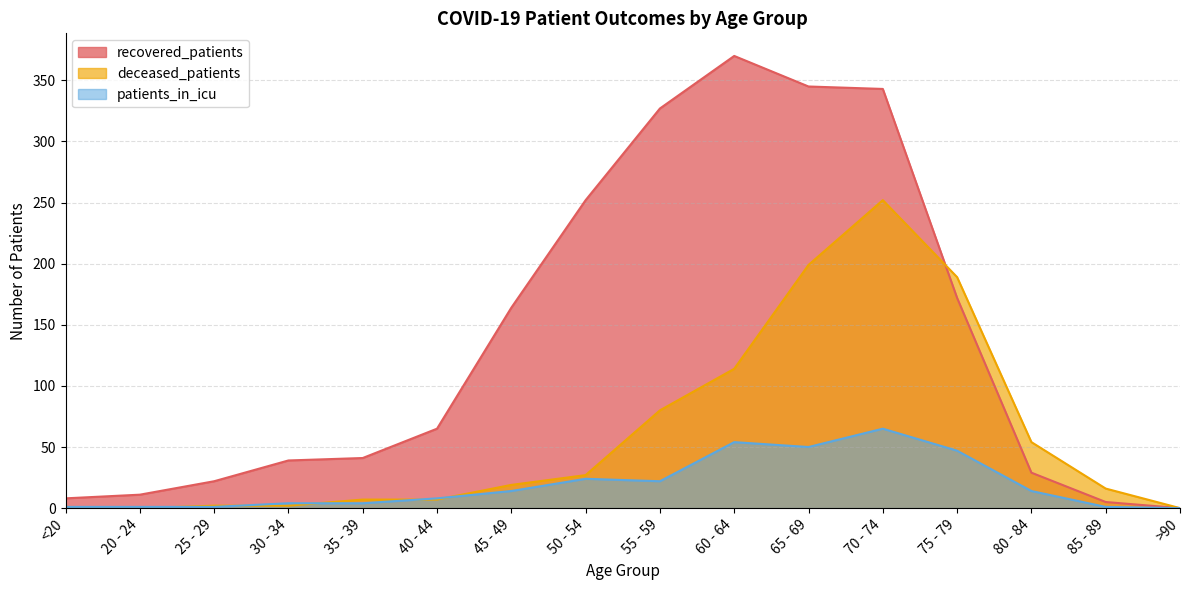

True or false: recovered_patients and deceased_patients intersect in this chart.

True